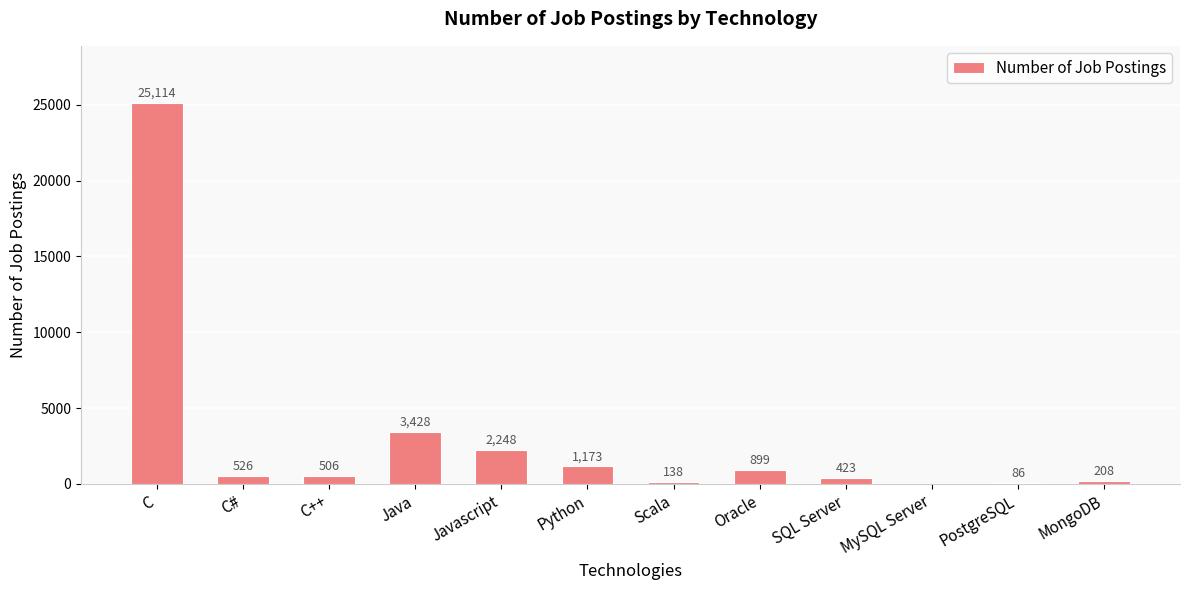

What is the sum of all values?

34749